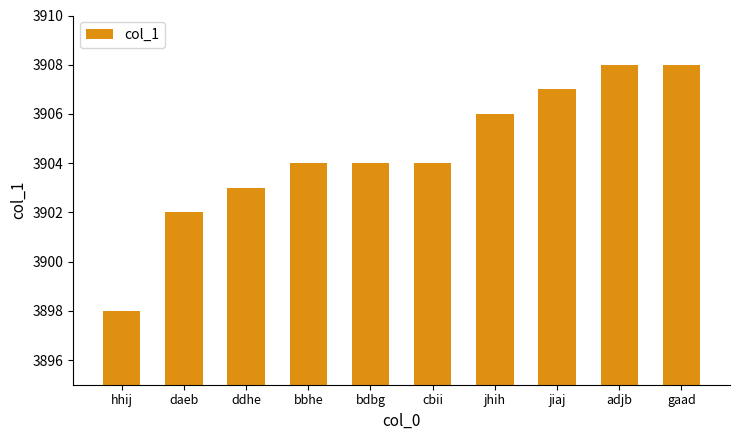

What value does the data have at jiaj, to the nearest 5?

3905